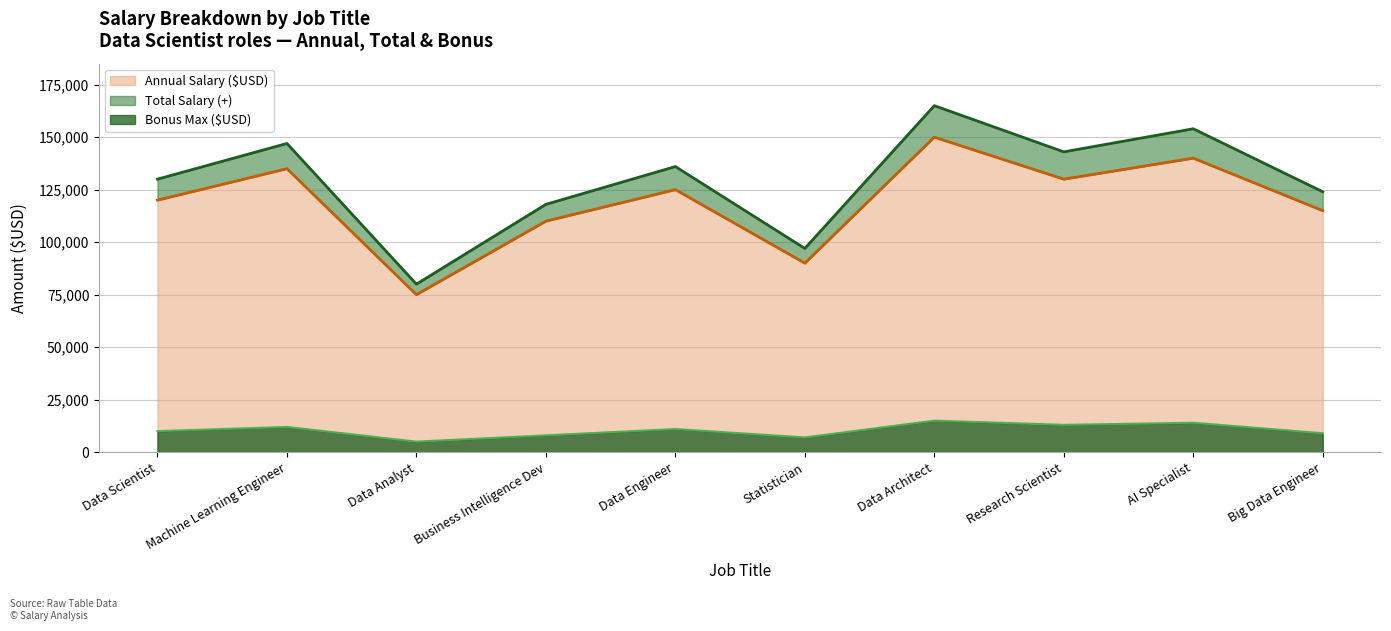

Does the chart have visible grid lines?

Yes